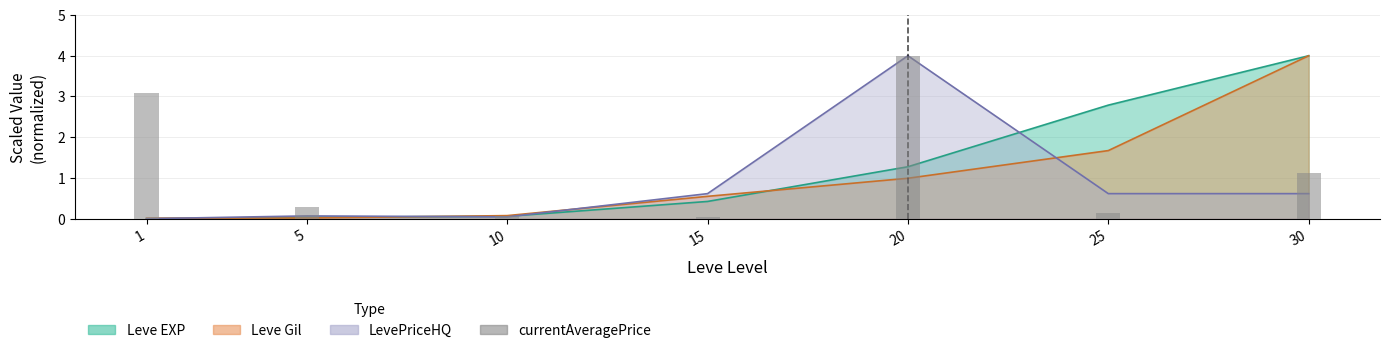

Is it true that the value at 15 is 0.0?

True